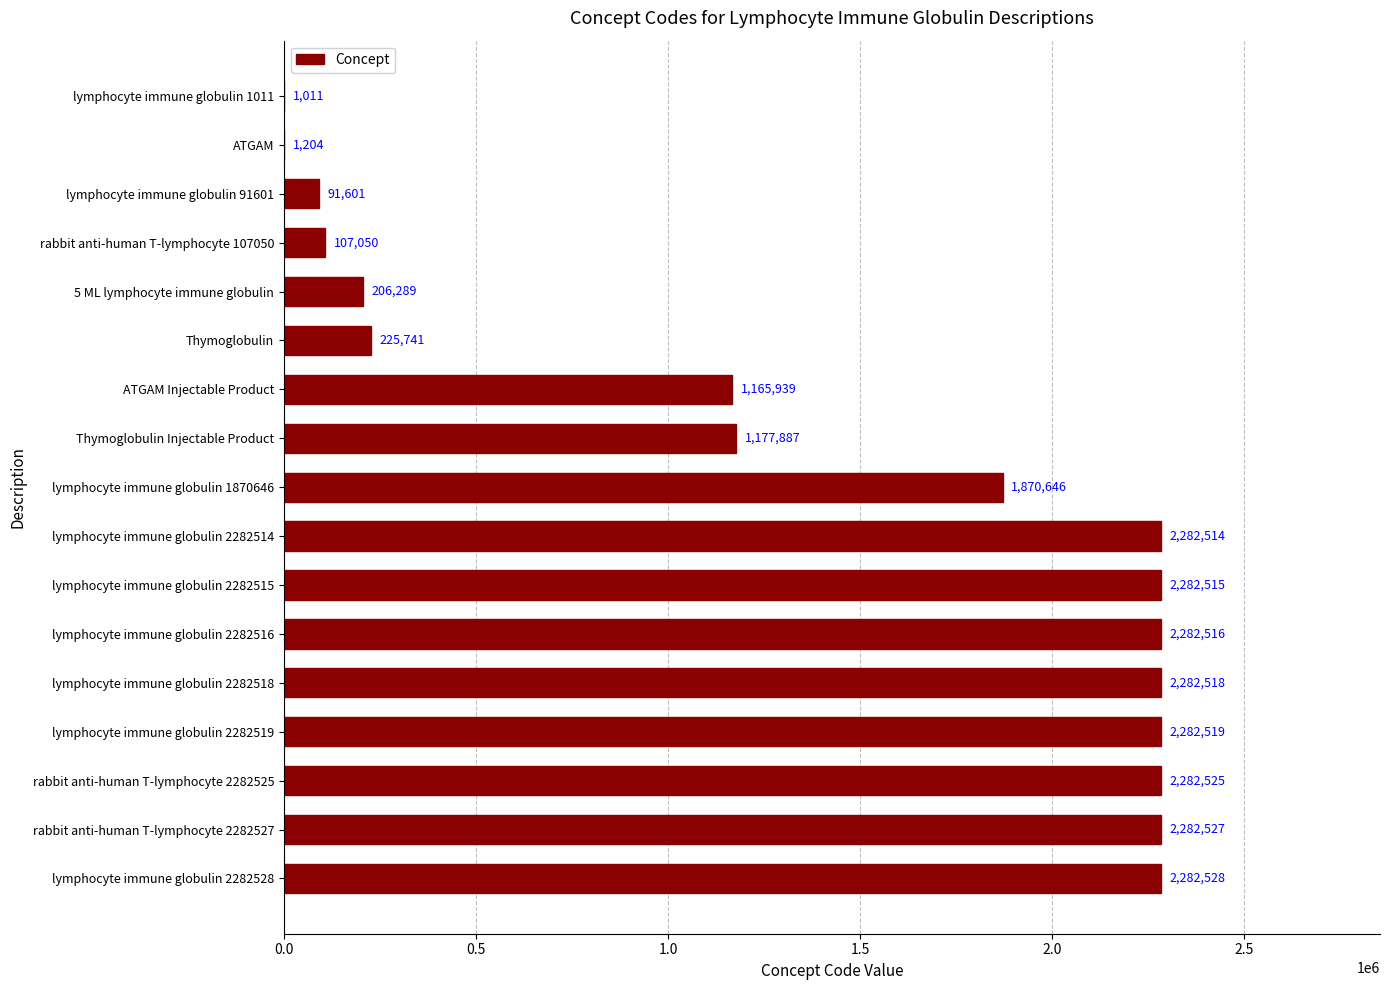

What is the average value?

1359266